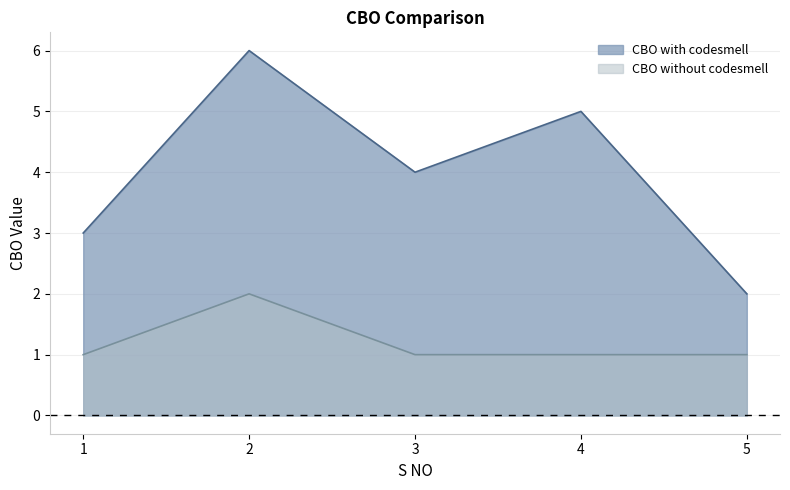

Which series has the largest range (max minus min)?

CBO with codesmell